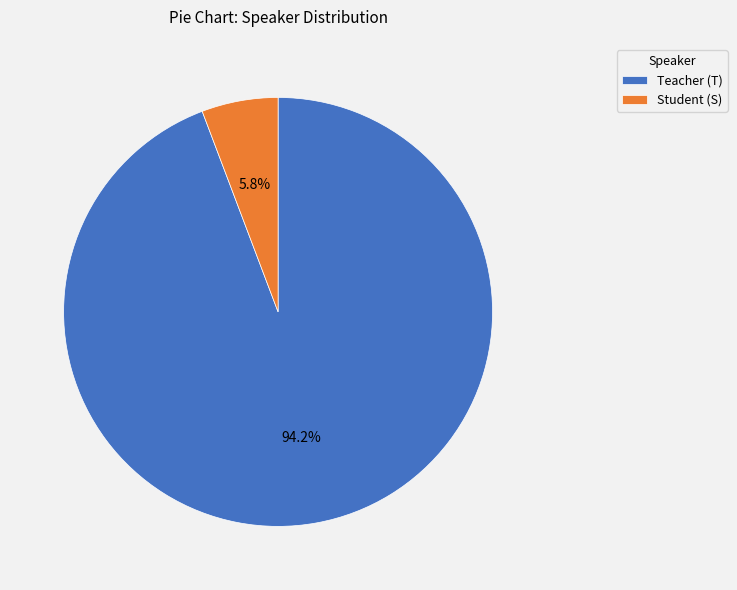

True or false: Teacher (T) accounts for 99% of the total.

False